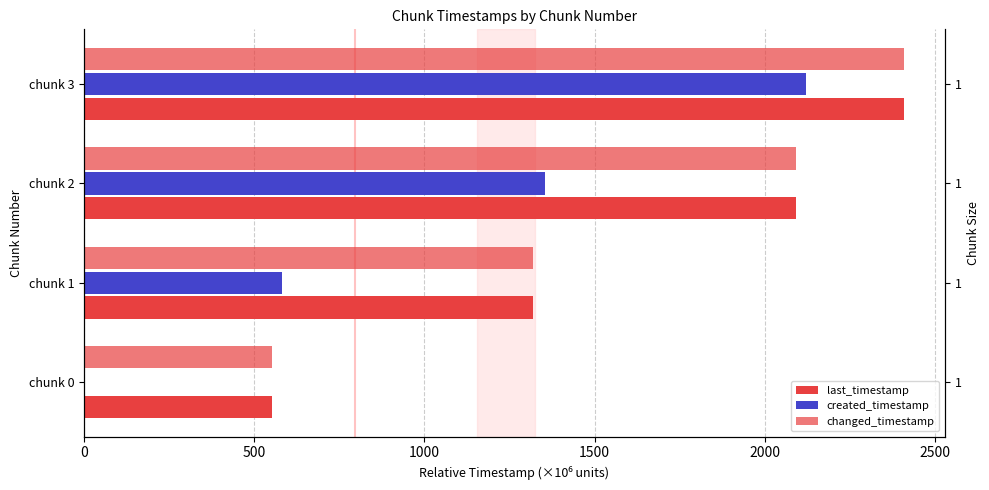

What is the difference between the second highest and second lowest values in the changed_timestamp series?

770.6